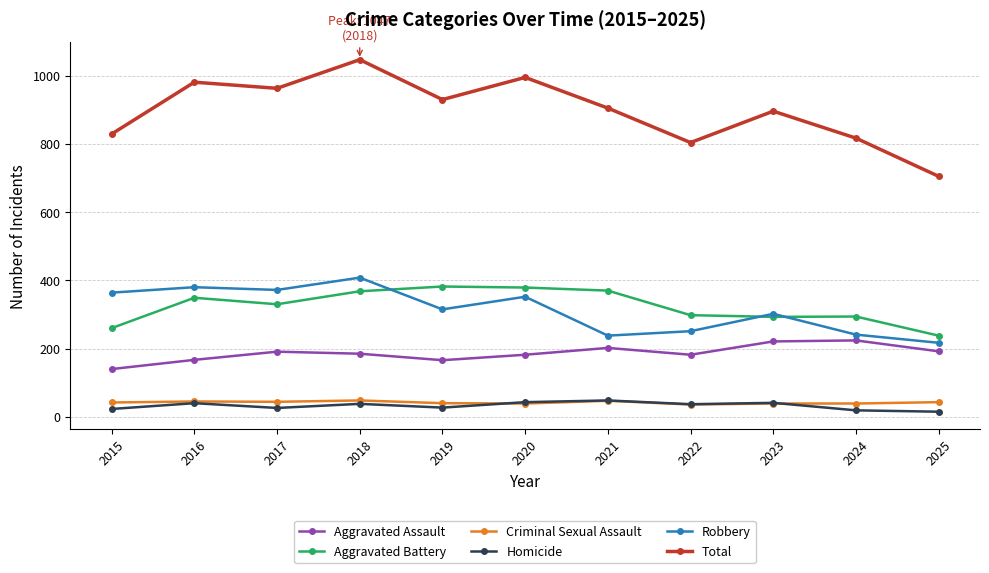

Count the number of data series in this chart.

6